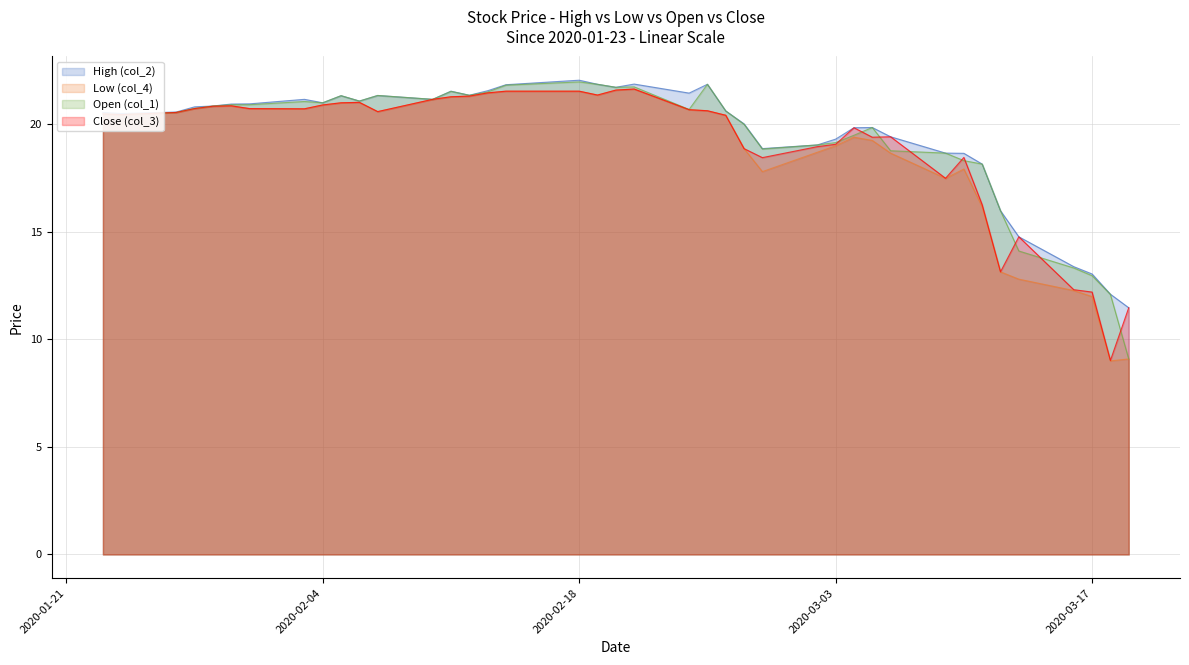

What is the greatest value displayed?

22.1